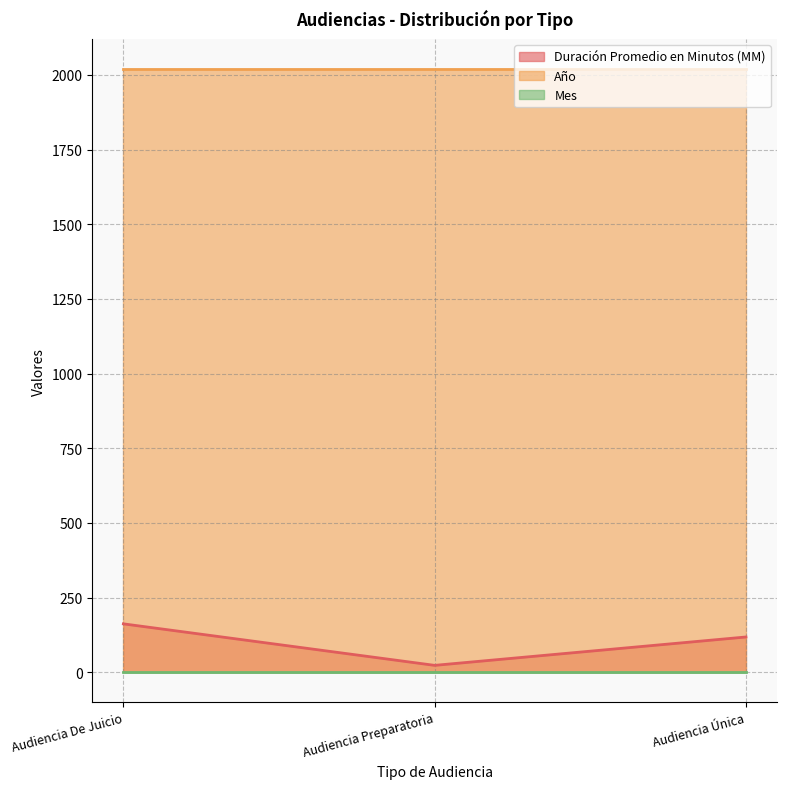

What are all the series names shown in the legend?

Duración Promedio en Minutos (MM), Año, Mes